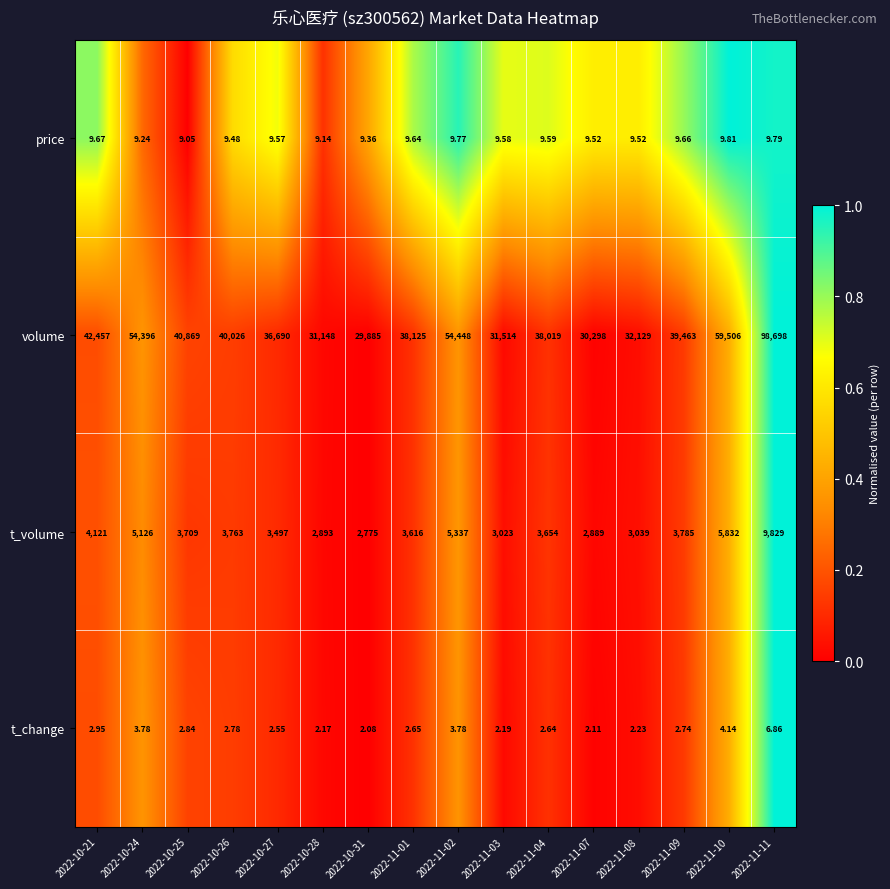

At 2022-10-21, list the series in order from smallest to largest.

t_change, price, t_volume, volume